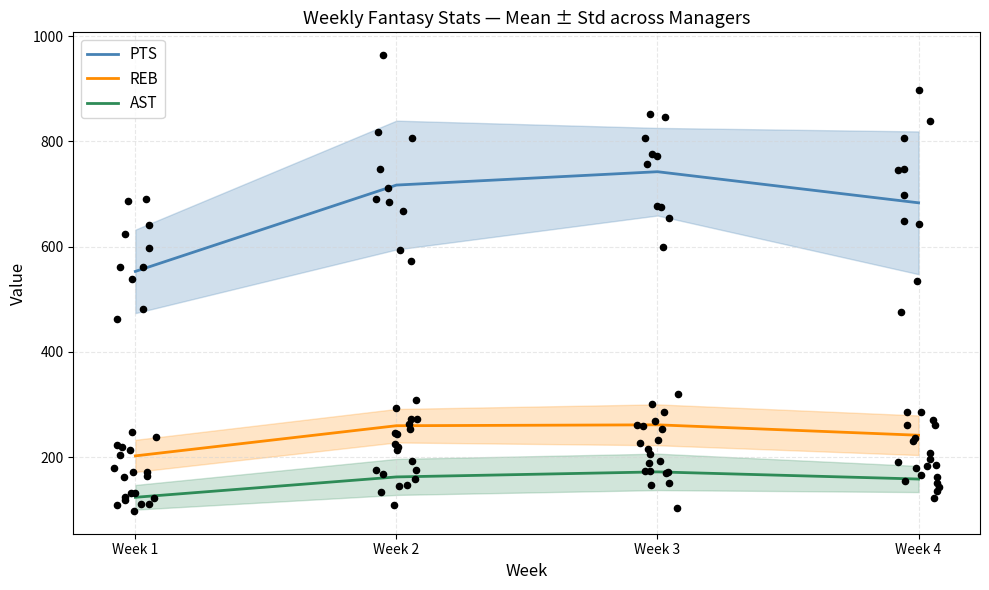

What is the total value across all series at Week 3?

1176.3